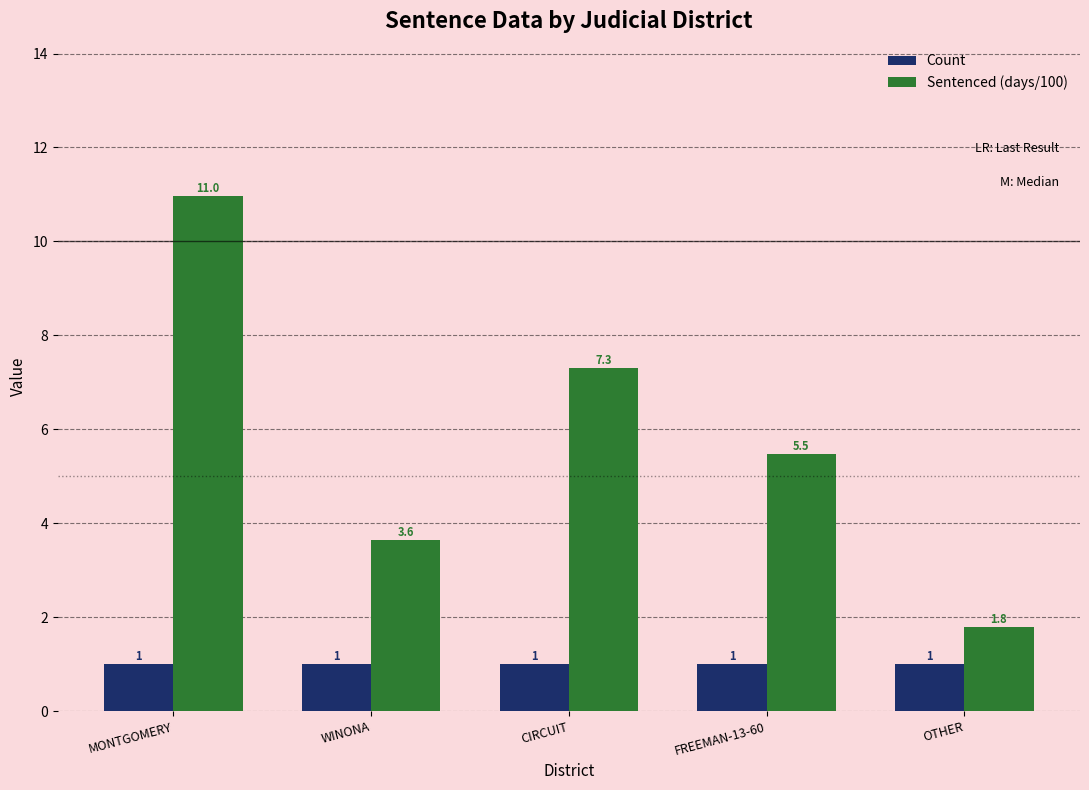

What is the total value across all series at FREEMAN-13-60?

6.5